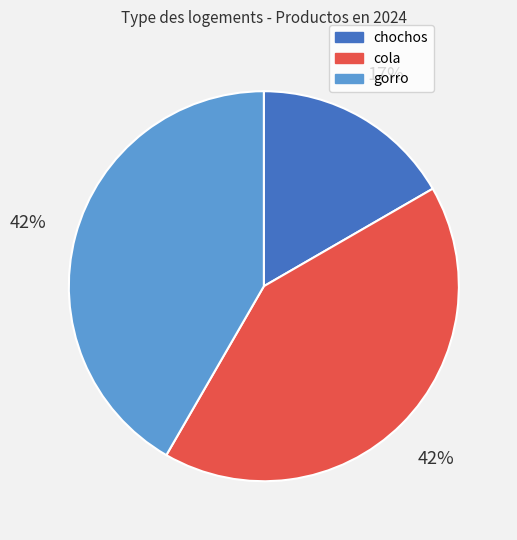

To the nearest percent, what portion does chochos represent?

17%